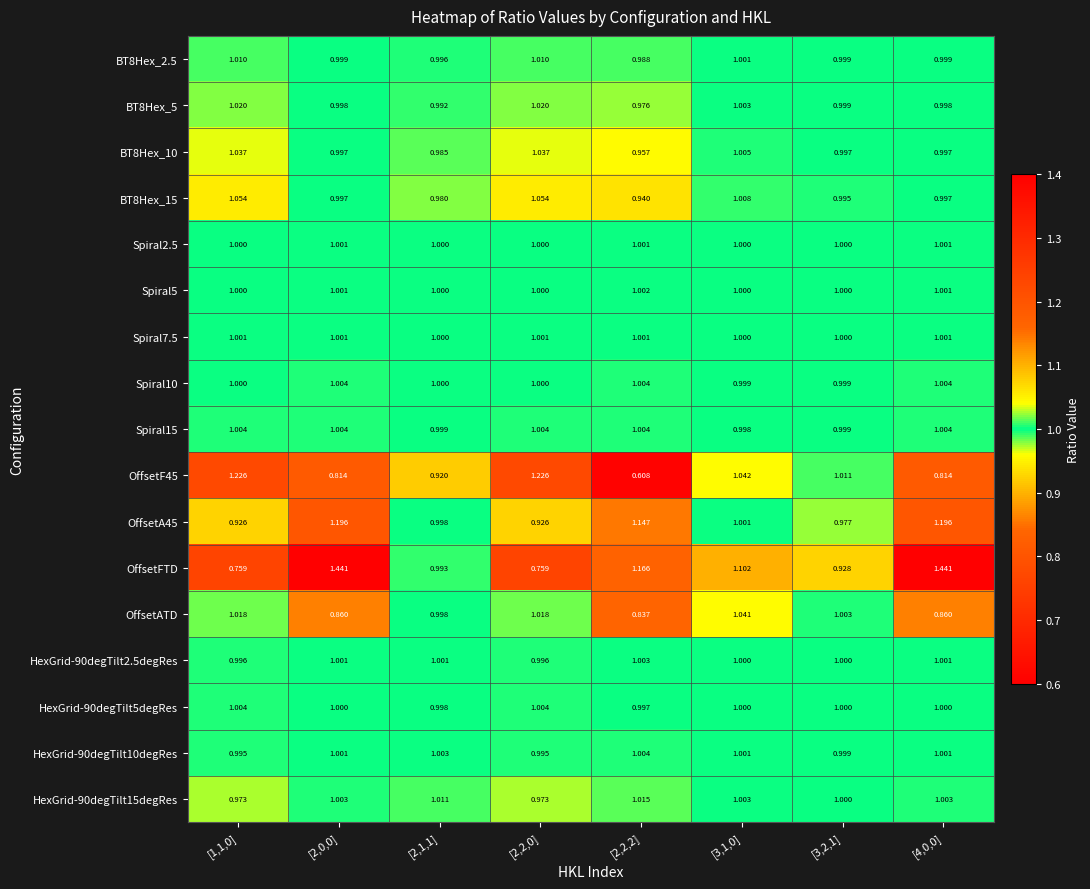

Between [2,0,0] and [2,2,2], which series saw the biggest shift?

OffsetFTD